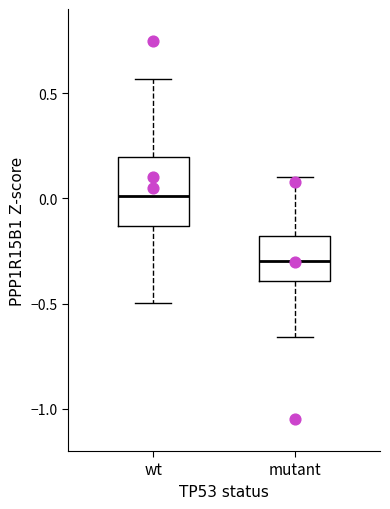

Which box is the tallest, from its lower edge to its upper edge?

wt